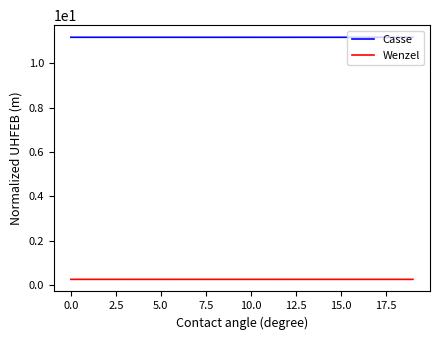

How many lines are shown in the chart?

2